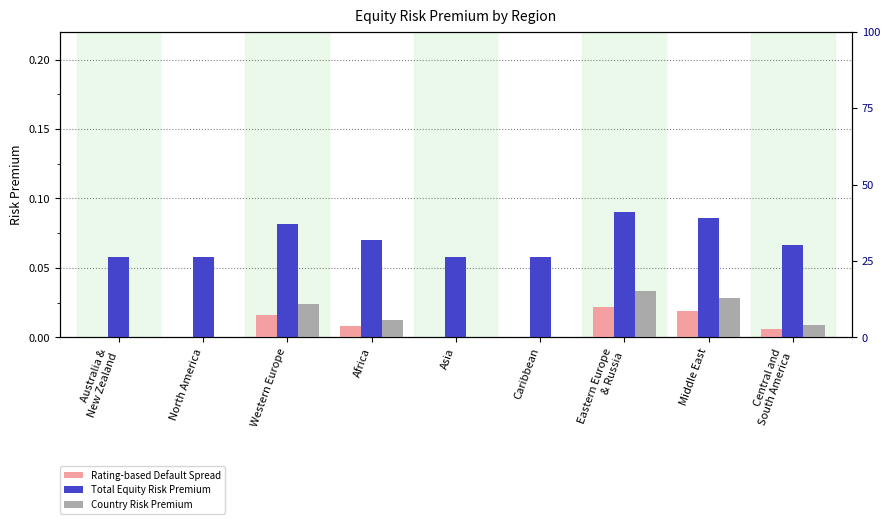

How many Total Equity Risk Premium values are between 0 and 1?

9